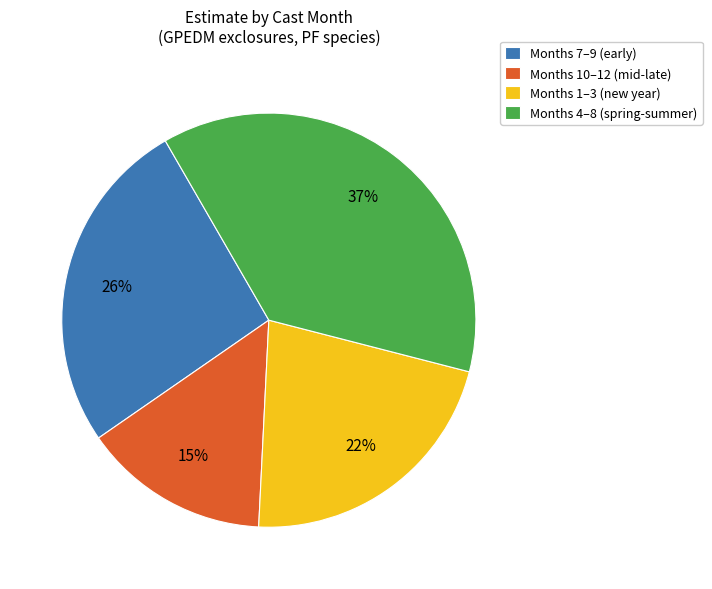

Which has a higher value, Months 7–9 (early) or Months 10–12 (mid-late)?

Months 7–9 (early)